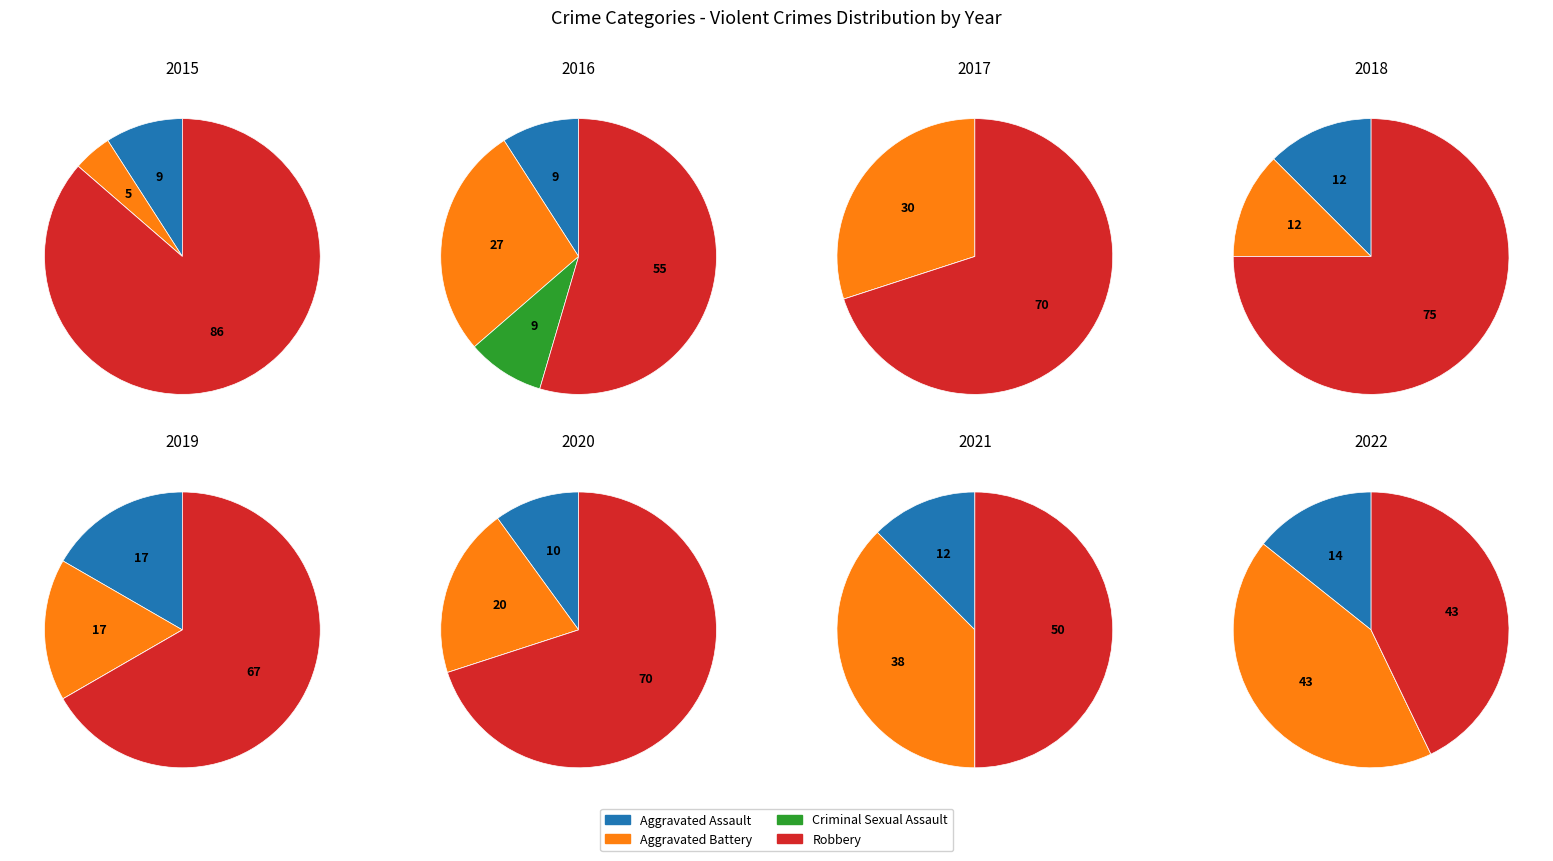

How many slices are in this pie chart?

4